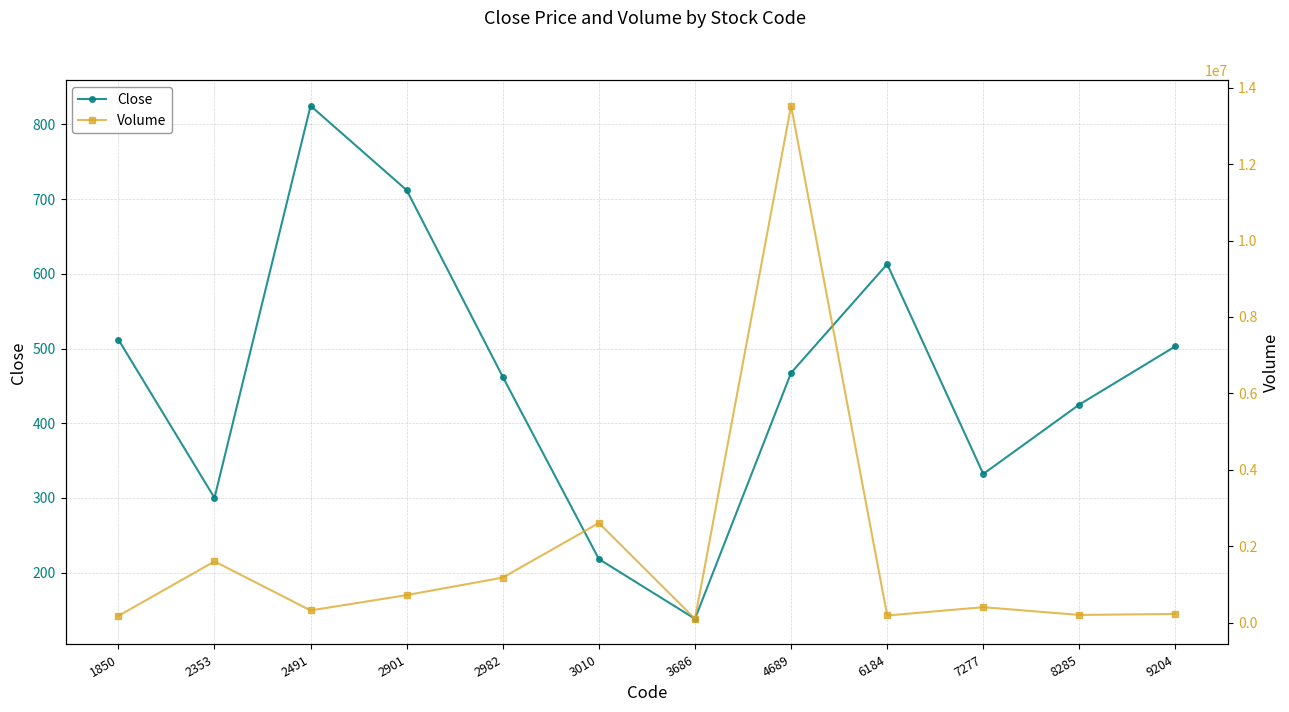

True or false: Volume and Close intersect in this chart.

False